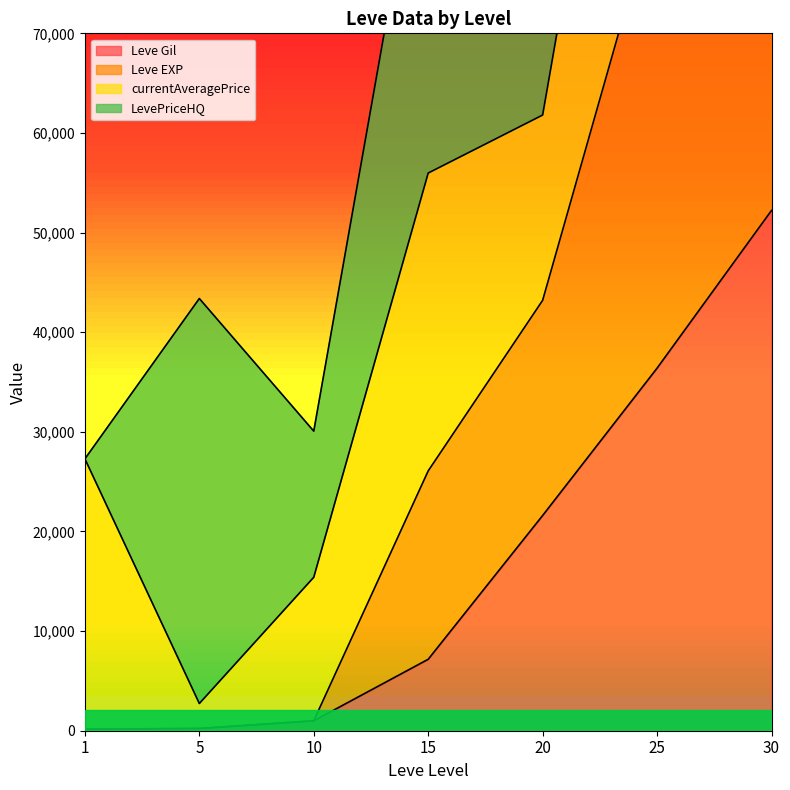

Is it true that Leve Gil equals 55923 at 25?

False